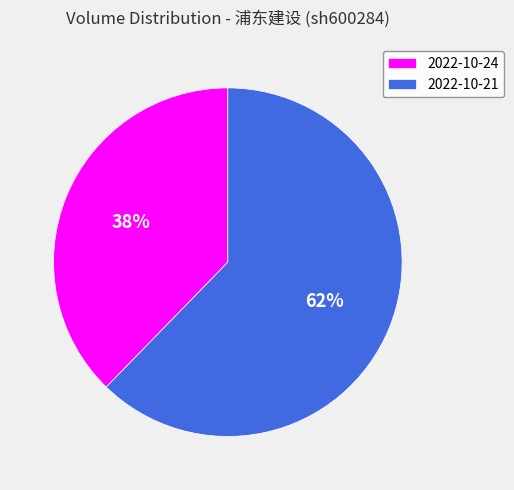

Is it true that 2022-10-21 is 62% of the pie?

True